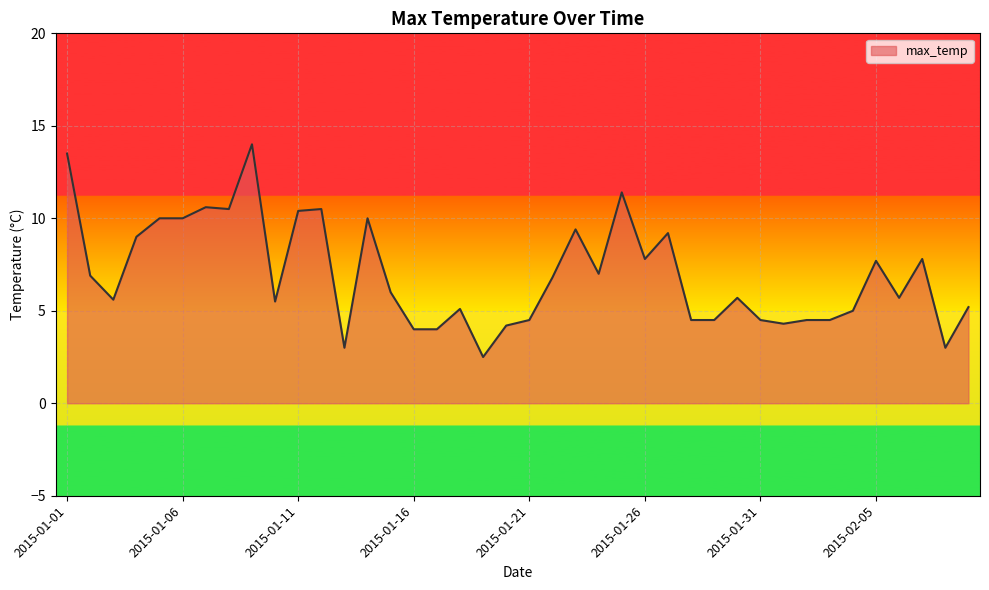

How many values are below 6?

20